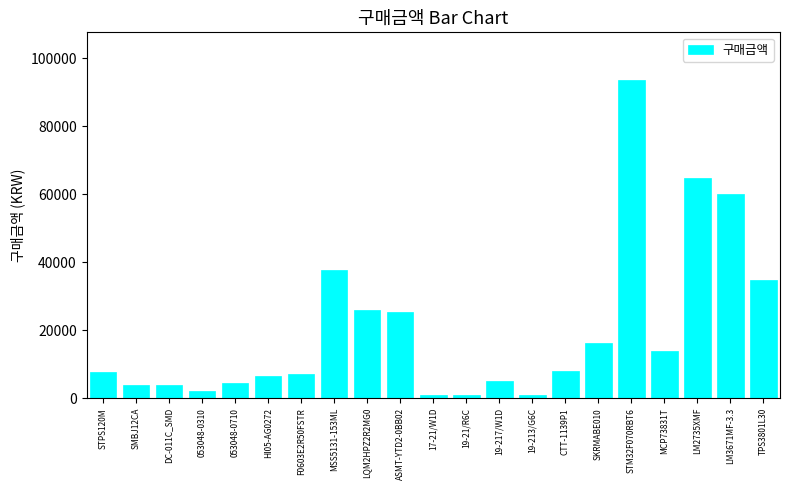

The value at LQM2HPZ2R2MG0 is 26000. True or false?

True